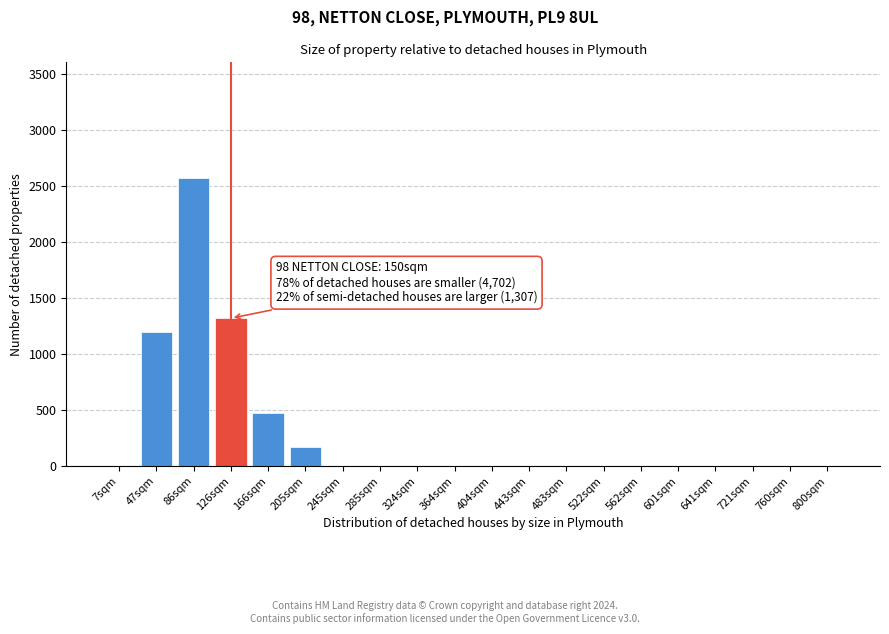

Reading left to right, extract all data points from this chart.

7sqm=0	47sqm=1196	86sqm=2566	126sqm=1318	166sqm=471	205sqm=168	245sqm=0	285sqm=0	324sqm=0	364sqm=0	404sqm=0	443sqm=0	483sqm=0	522sqm=0	562sqm=0	601sqm=0	641sqm=0	721sqm=0	760sqm=0	800sqm=0